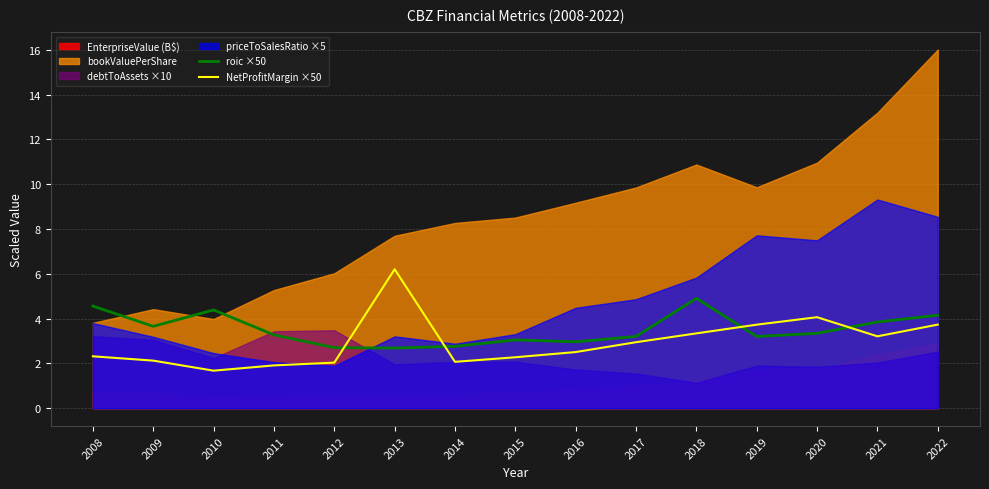

The roic ×50 series shows 3.7 at 2009. True or false?

True